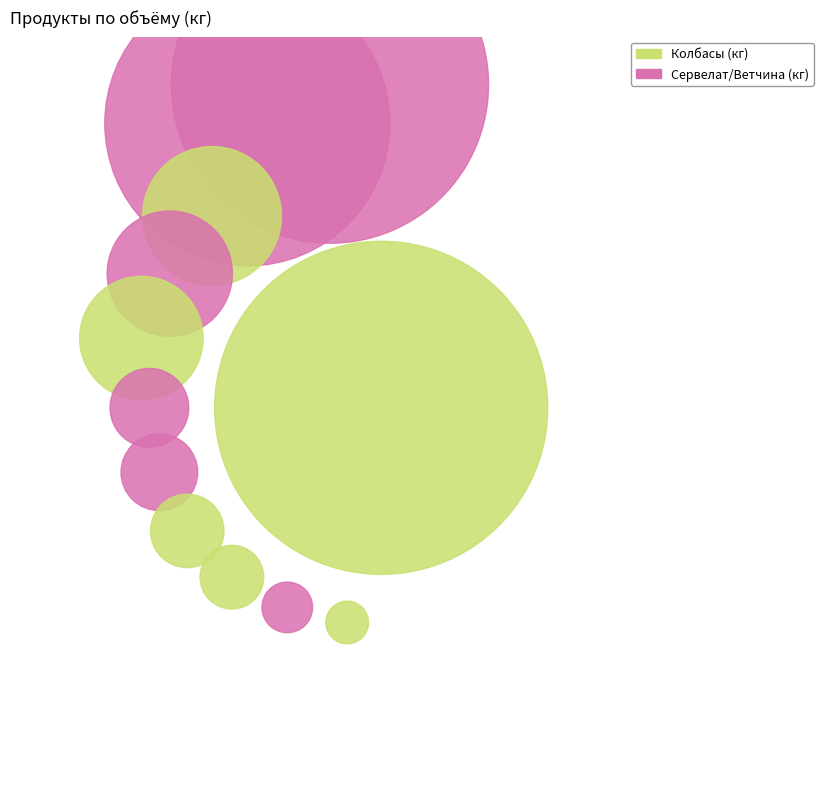

What is the ratio of the value at Колбаса Княжеская to the value at Сосиски Молочные?

0.5